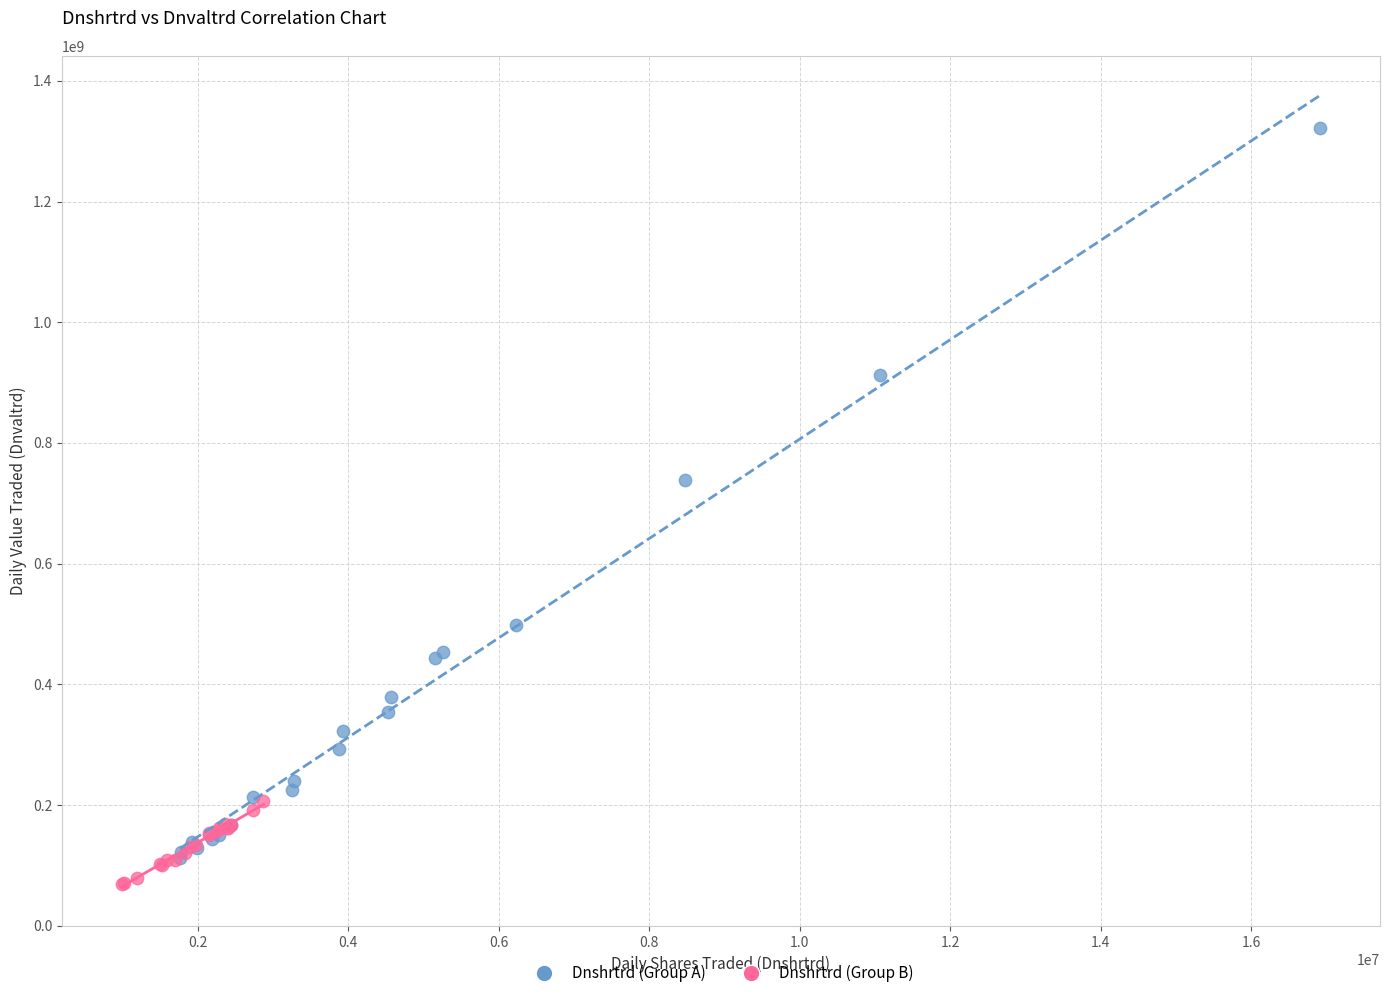

Which series has the largest Y range (max minus min)?

Dnshrtrd (Group A)